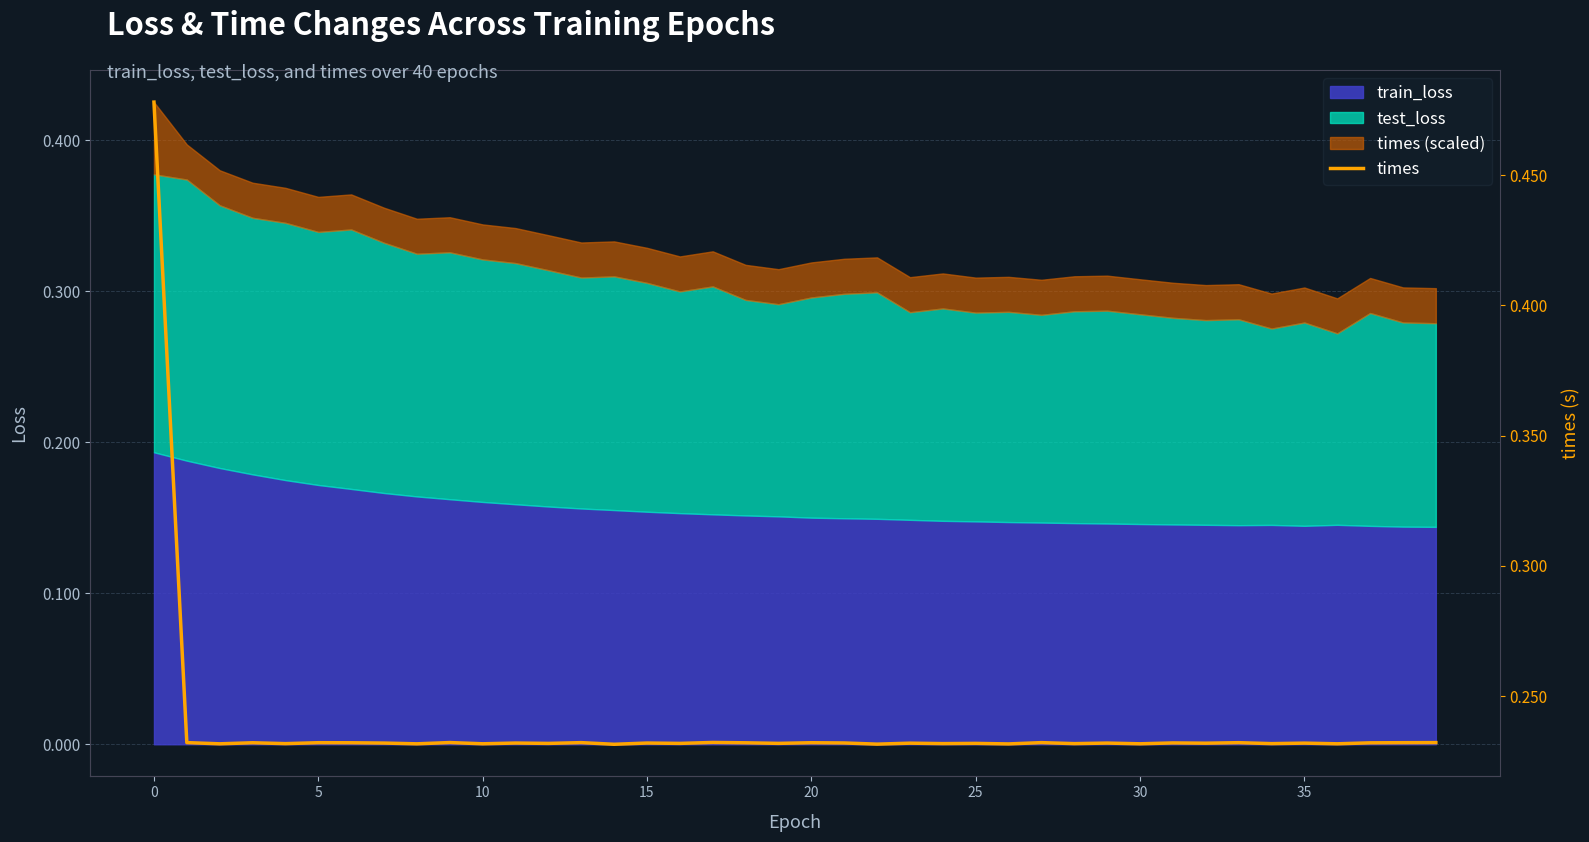

Is it true that the value at 26 is 0.2?

True